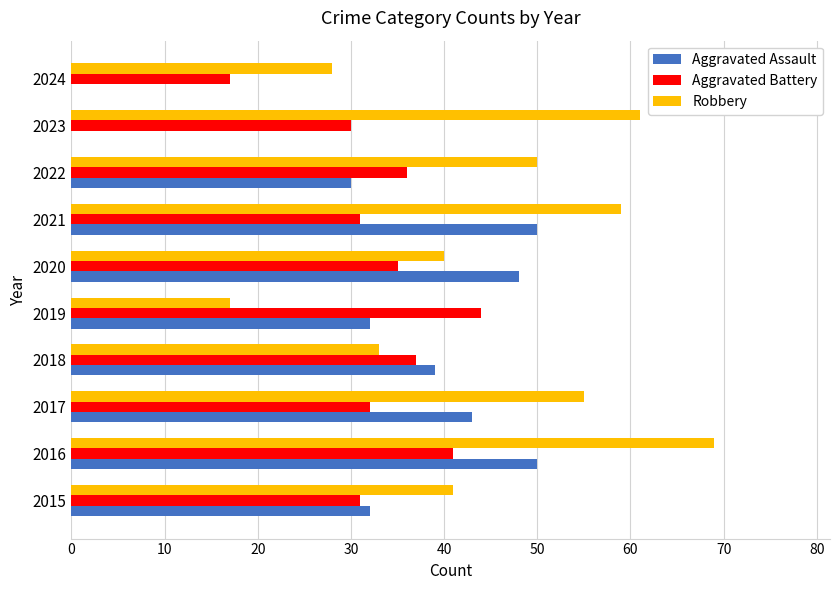

True or false: Aggravated Assault has a value of 17 at 2020.

False